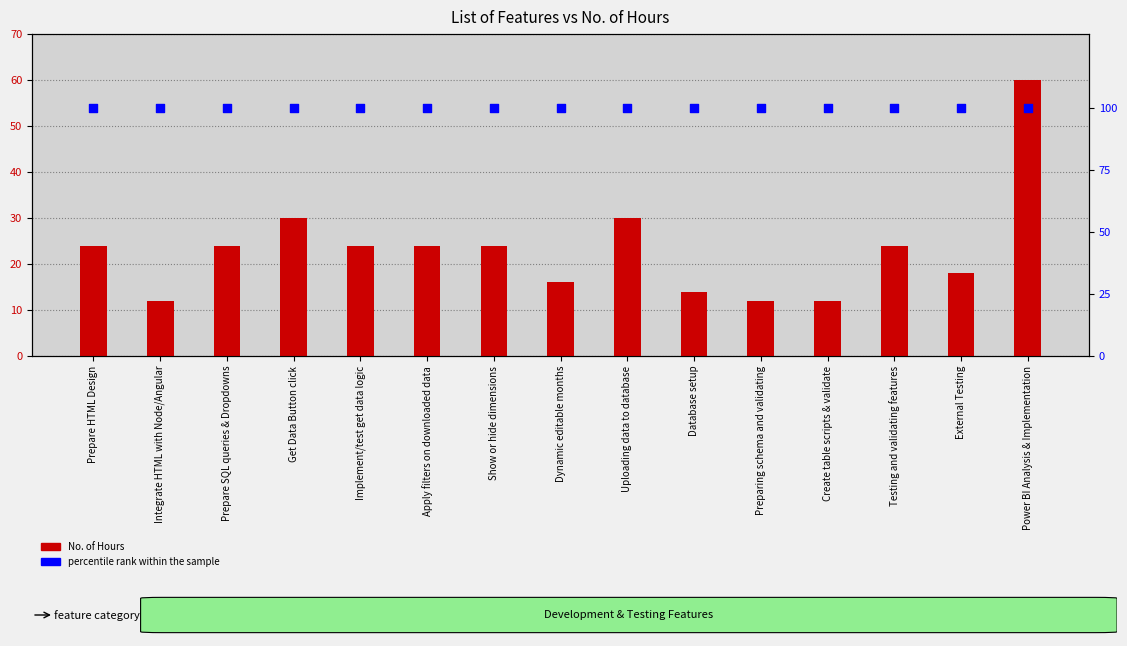

Which series has the largest Y range (max minus min)?

No. of Hours